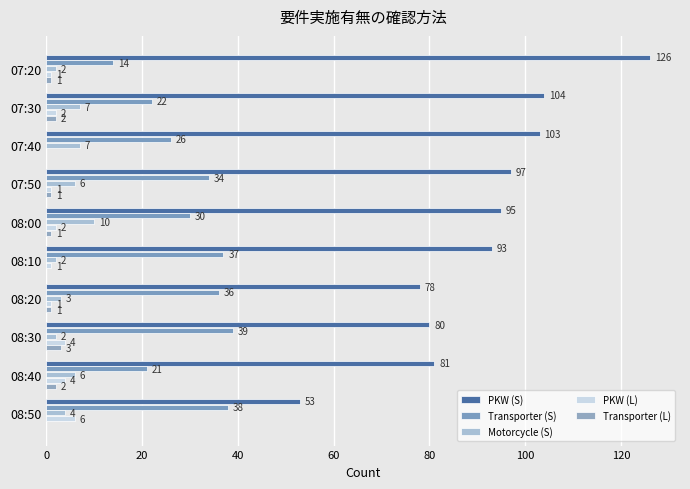

Count the number of data series in this chart.

5